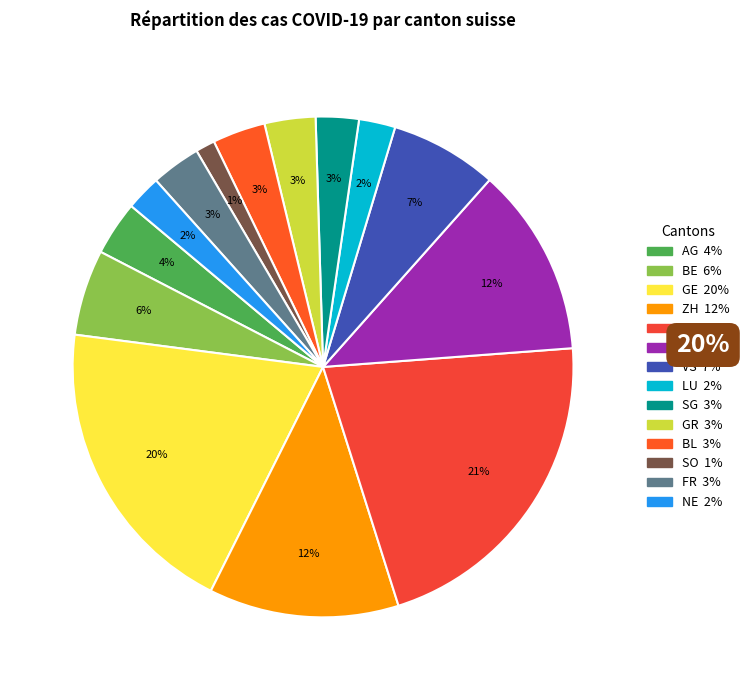

To the nearest percent, what portion does BL represent?

3%